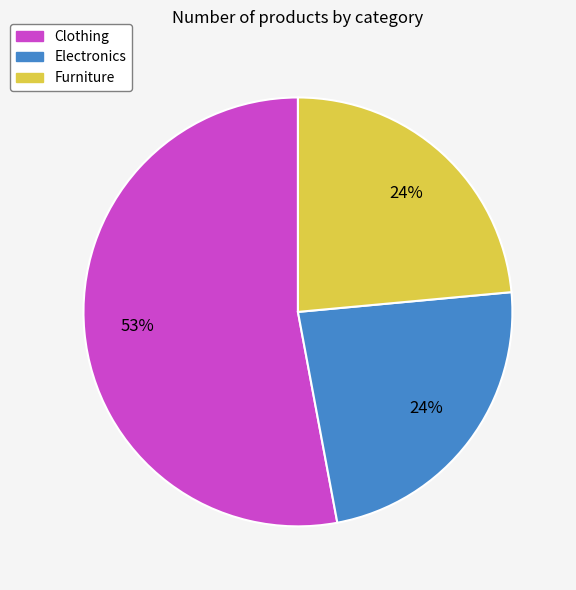

Is it true that Electronics is 24% of the pie?

True